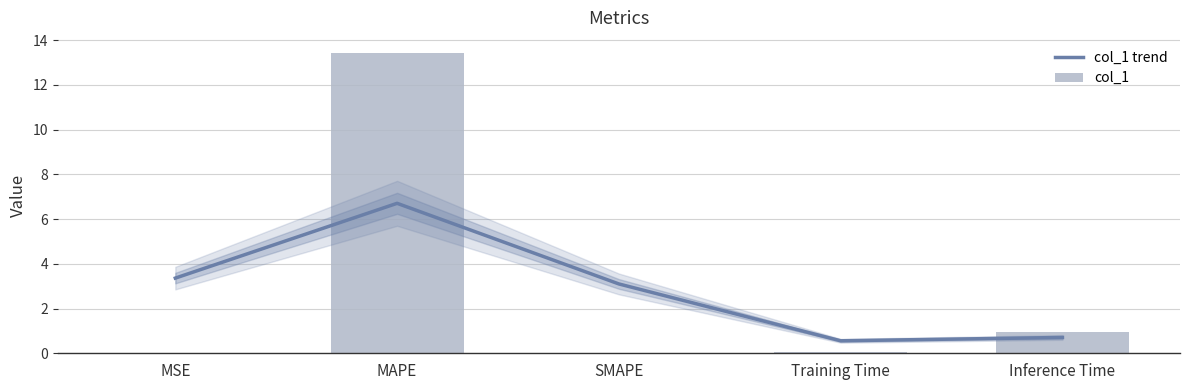

Where does the col_1 trend series first go above 3?

MSE